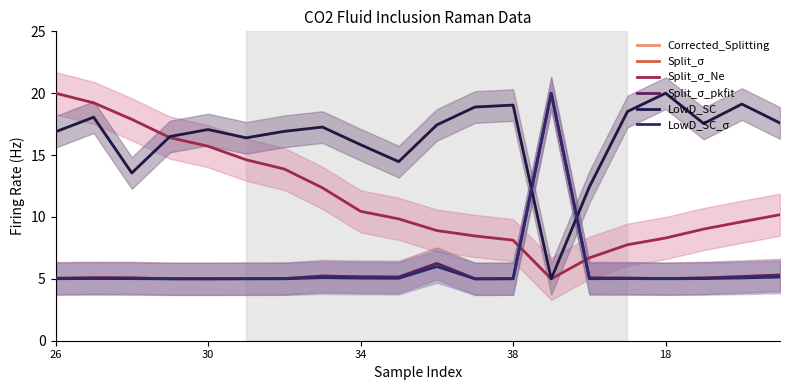

What is the value of the Split_σ_Ne point at the 7th from the left?

13.9